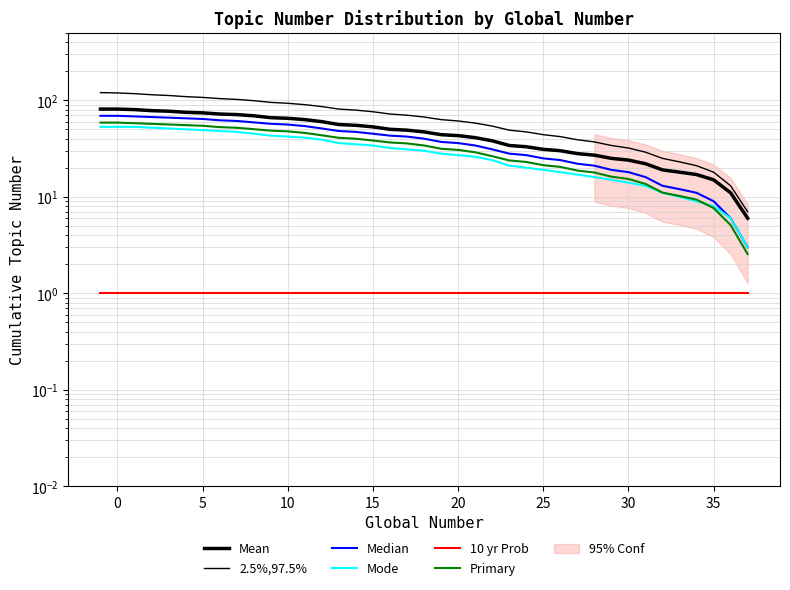

At how many categories does at least one series exceed 111?

5